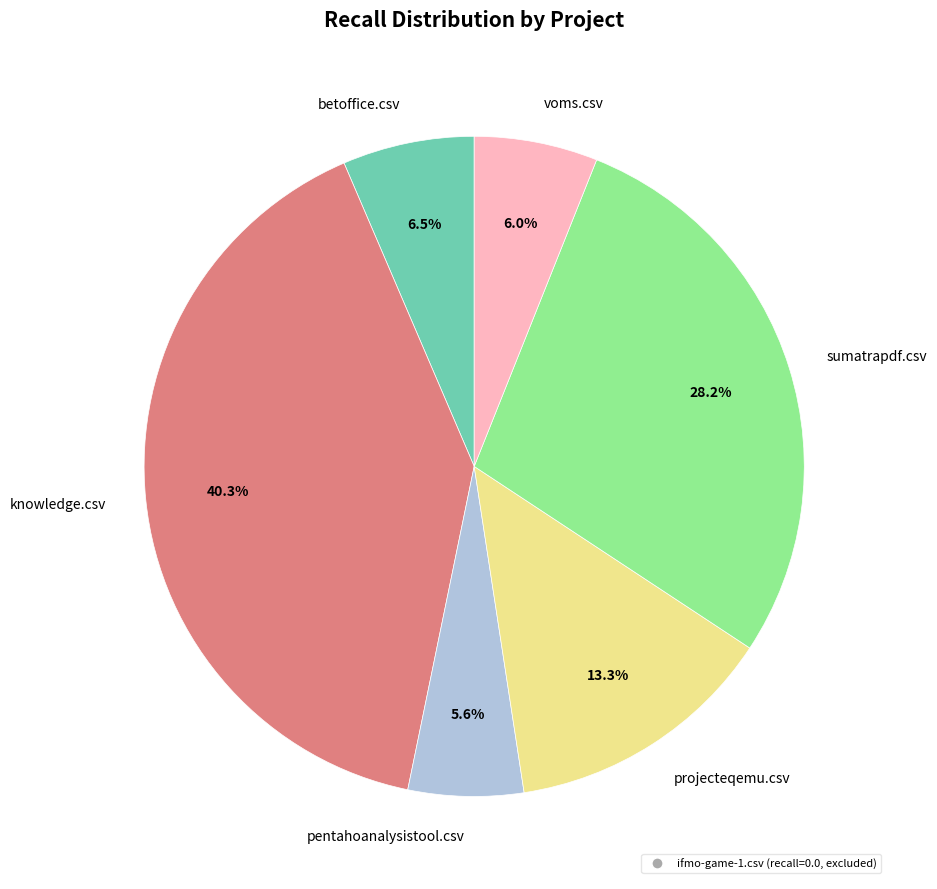

Do projecteqemu.csv and betoffice.csv together represent more than half of the pie?

No